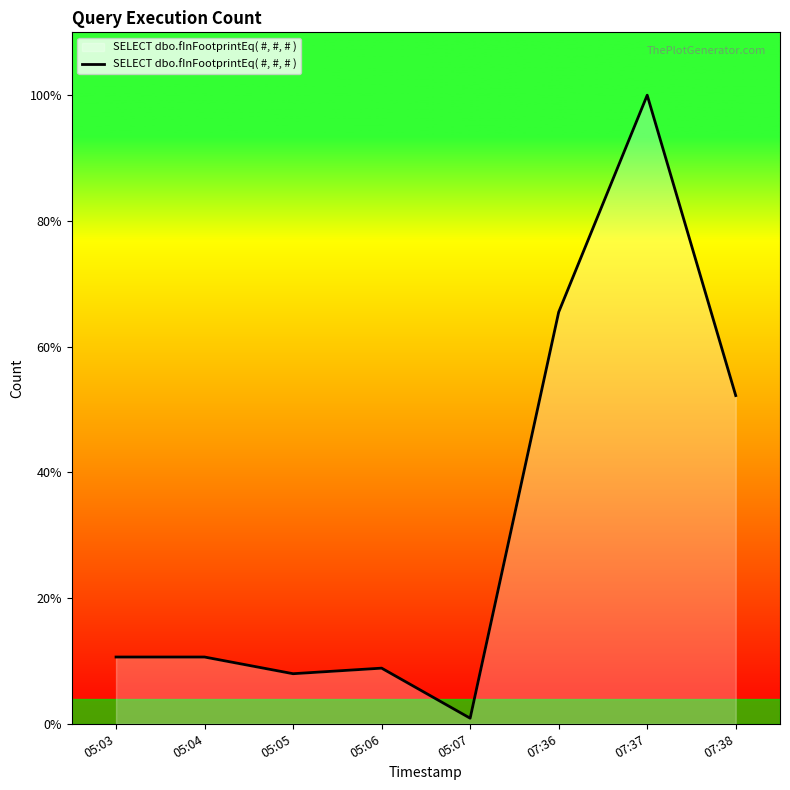

What is the smallest value displayed?

1